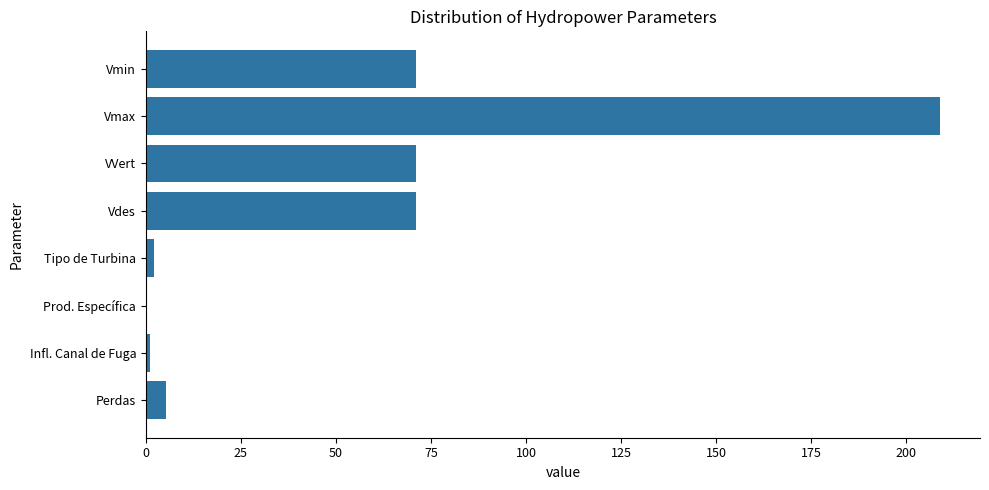

Does the chart contain stacked bars?

No